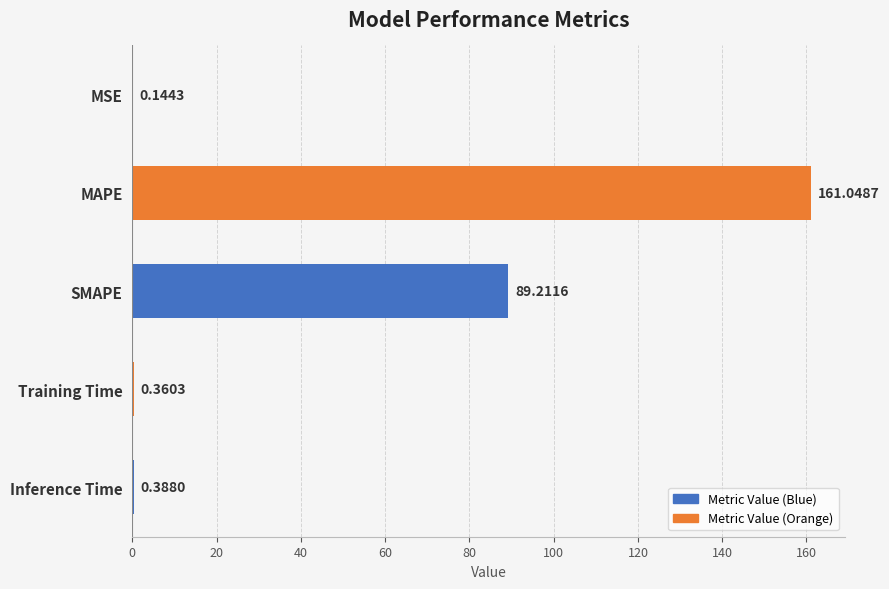

Where is the data nearest to the value 80?

SMAPE